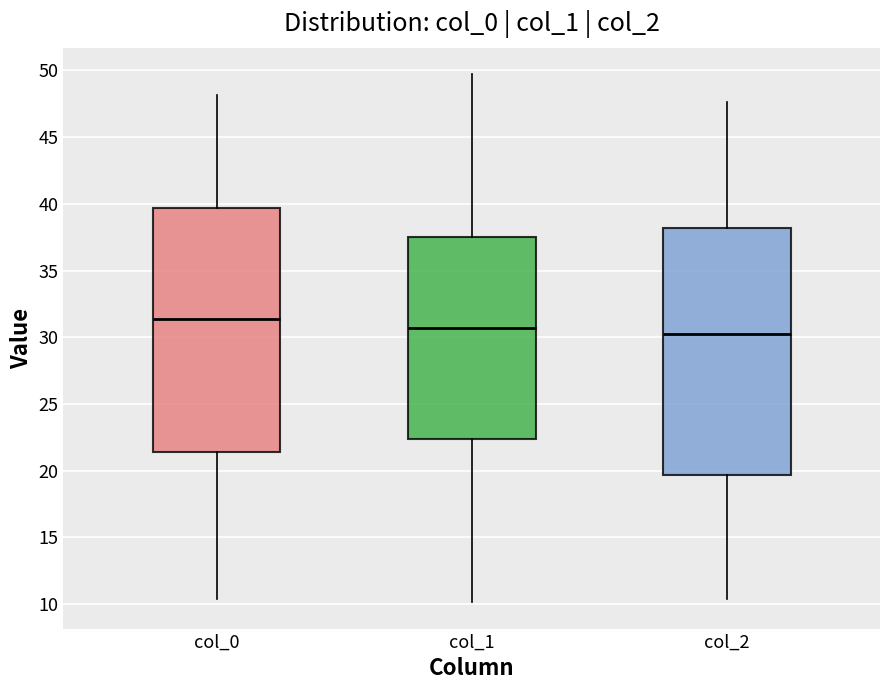

Reading left to right, read every box against the y-axis: the position of its median line, the range the box covers, and the ends of its whiskers. The values are not printed on the chart, so give them approximately, as read against the axis.

col_0: median 31.5, box 21.5 to 39.5, whiskers 10.5 to 48.0
col_1: median 30.5, box 22.5 to 37.5, whiskers 10.0 to 49.5
col_2: median 30.0, box 19.5 to 38.0, whiskers 10.5 to 47.5